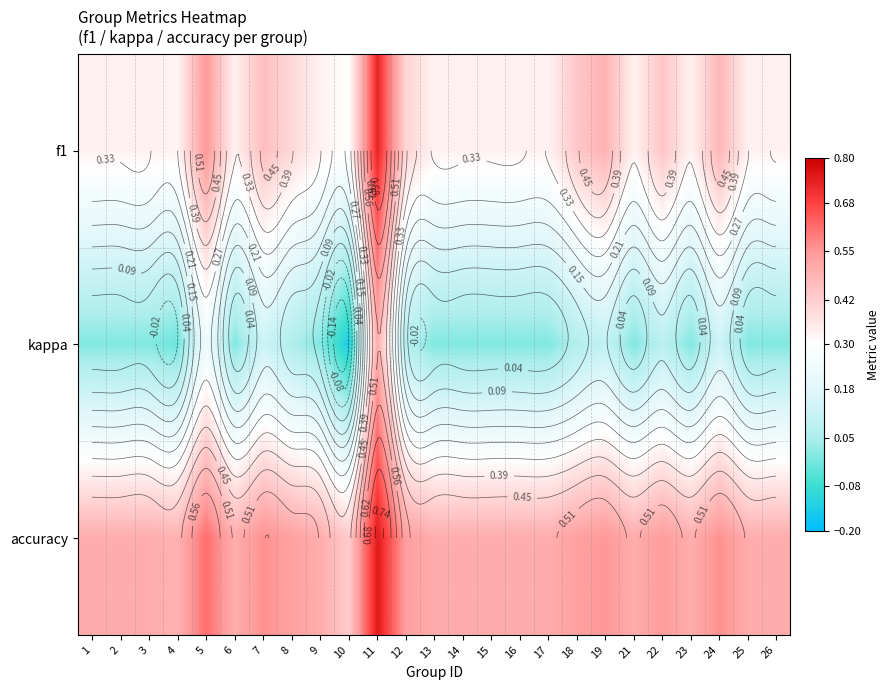

At which category does the chart reach its minimum across all series?

10